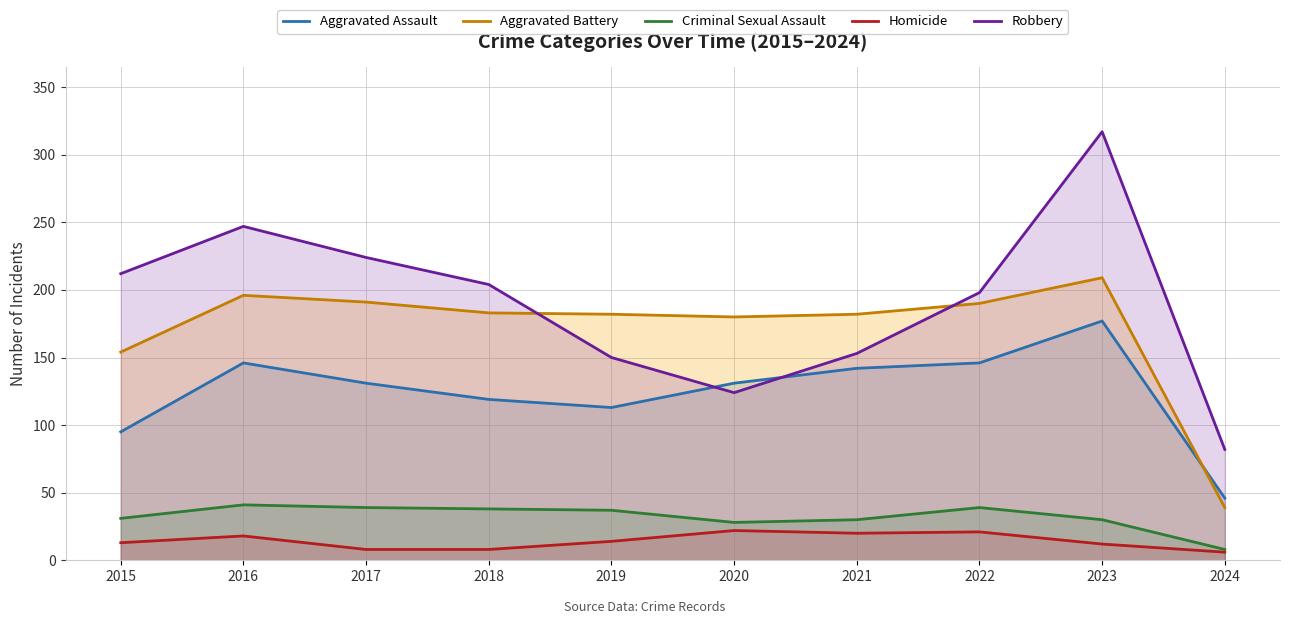

True or false: Criminal Sexual Assault and Aggravated Assault intersect in this chart.

False